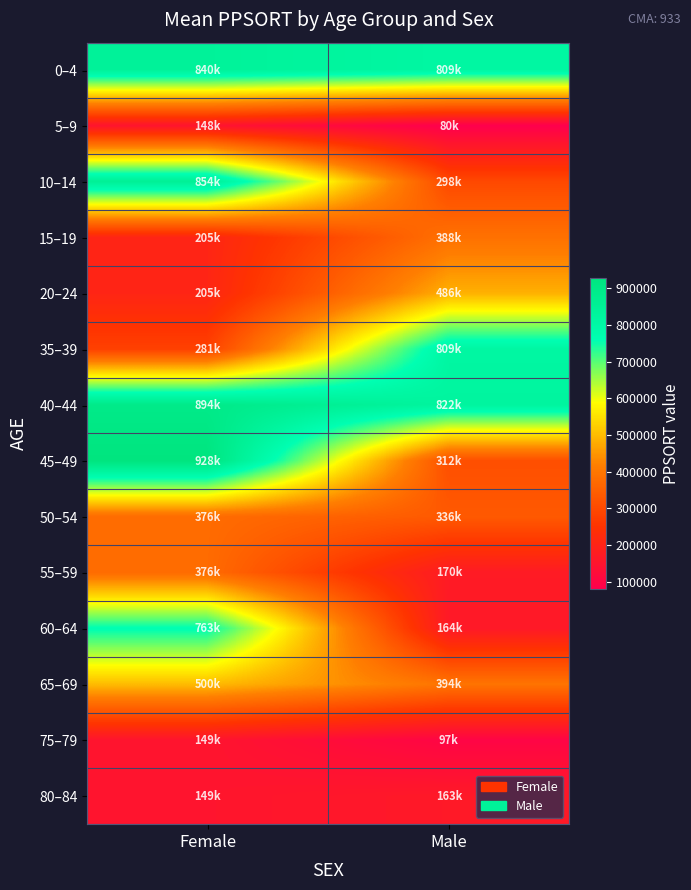

At which category is the sum across all series the highest?

Female